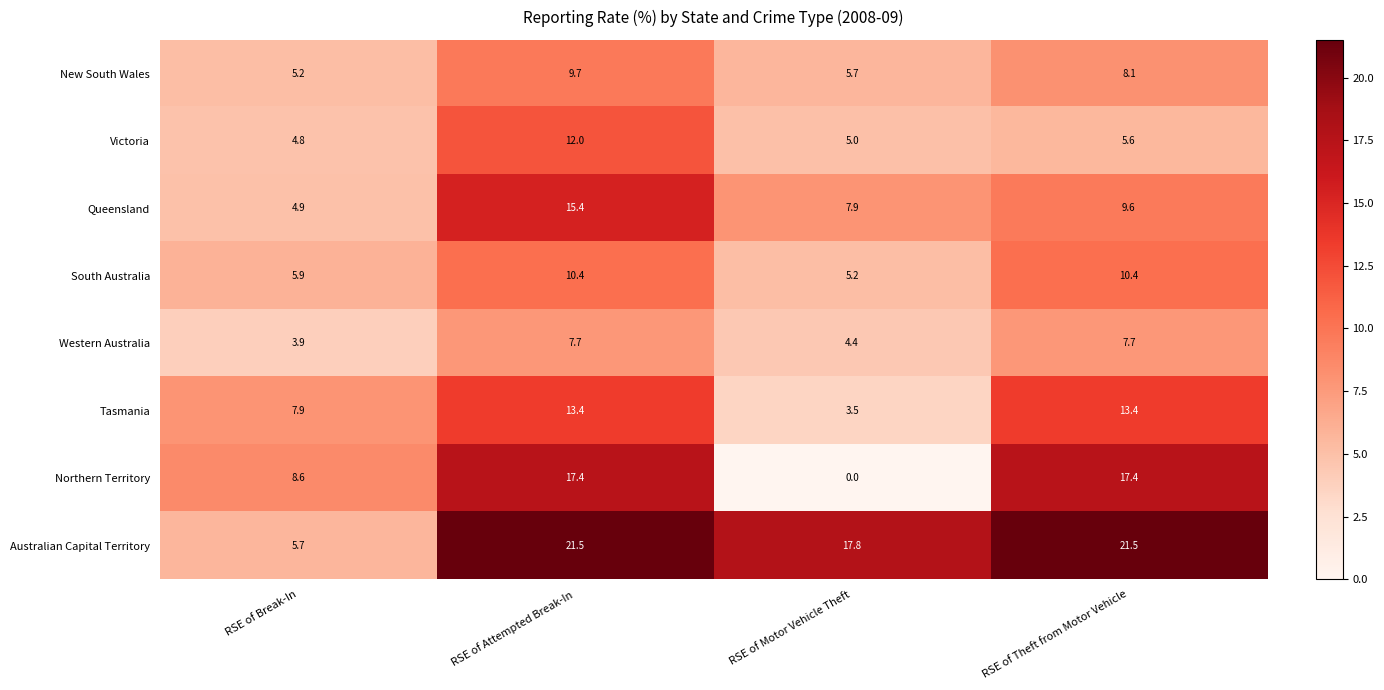

List the series in order of their peak value, highest first.

Australian Capital Territory, Northern Territory, Queensland, Tasmania, Victoria, South Australia, New South Wales, Western Australia